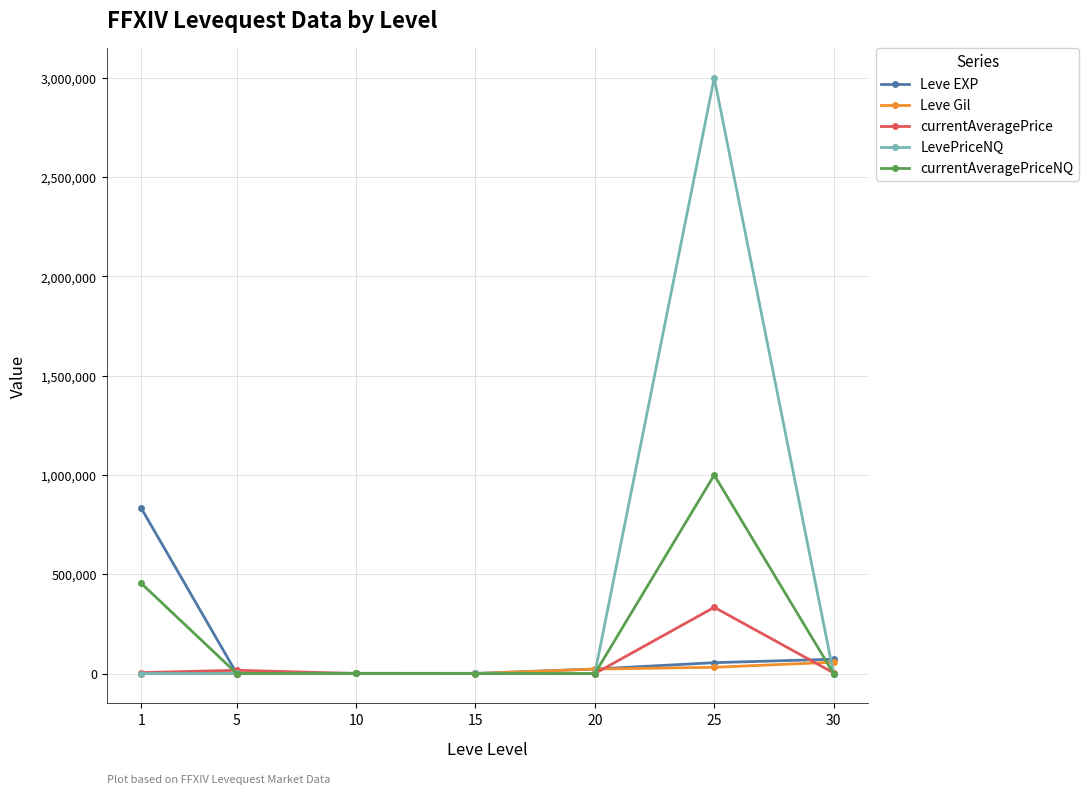

Rank the series by their maximum value, from lowest to highest.

Leve Gil, currentAveragePrice, Leve EXP, currentAveragePriceNQ, LevePriceNQ